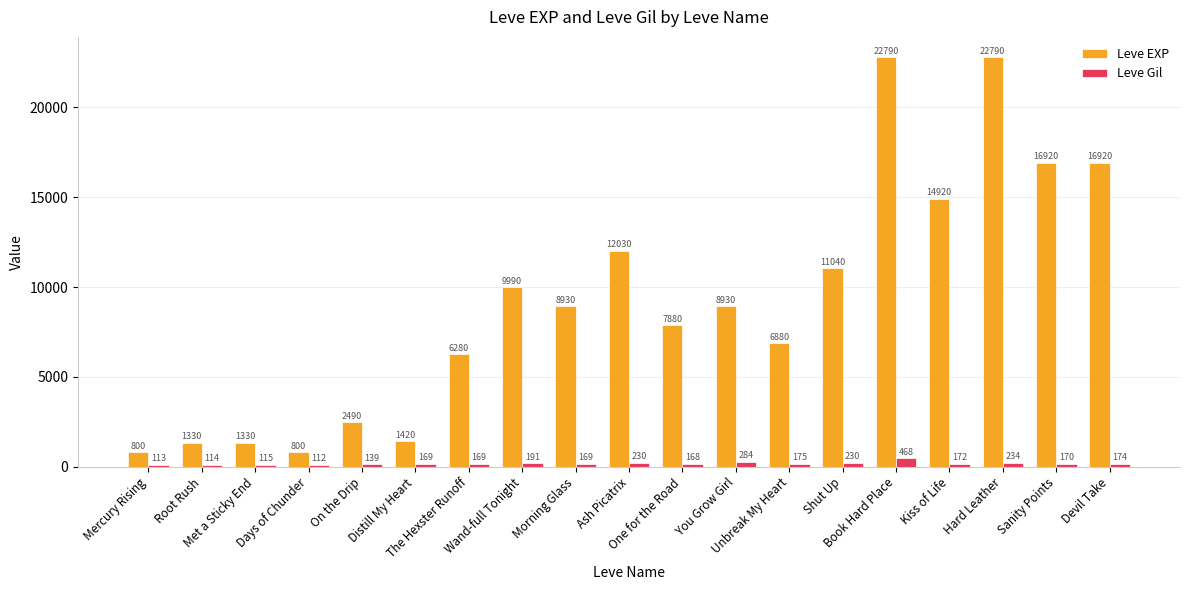

What is the difference between the second highest and minimum values in the Leve Gil series?

172